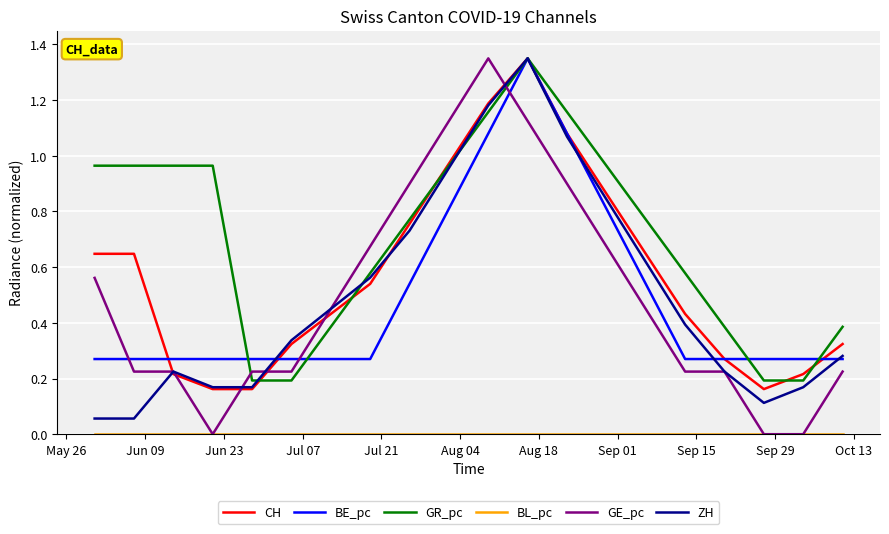

Which series has the largest total across all categories?

GR_pc